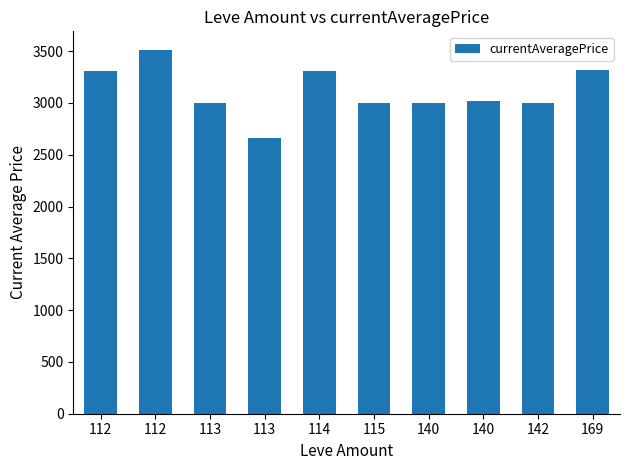

True or false: the data shows 5688 at 112.

False